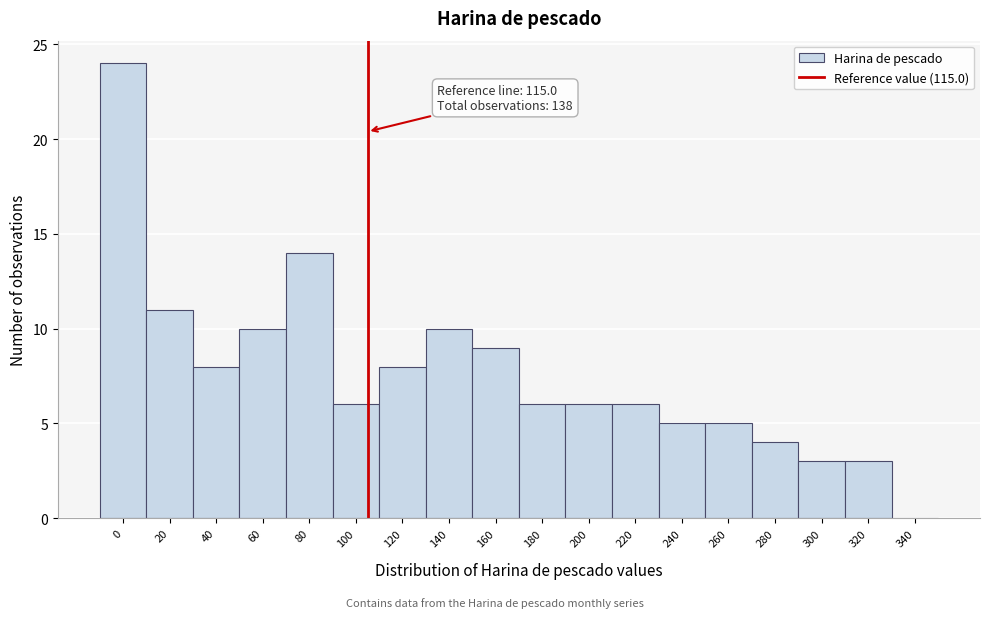

Reading left to right, list all the values displayed in this chart.

0=24	20=11	40=8	60=10	80=14	100=6	120=8	140=10	160=9	180=6	200=6	220=6	240=5	260=5	280=4	300=3	320=3	340=0